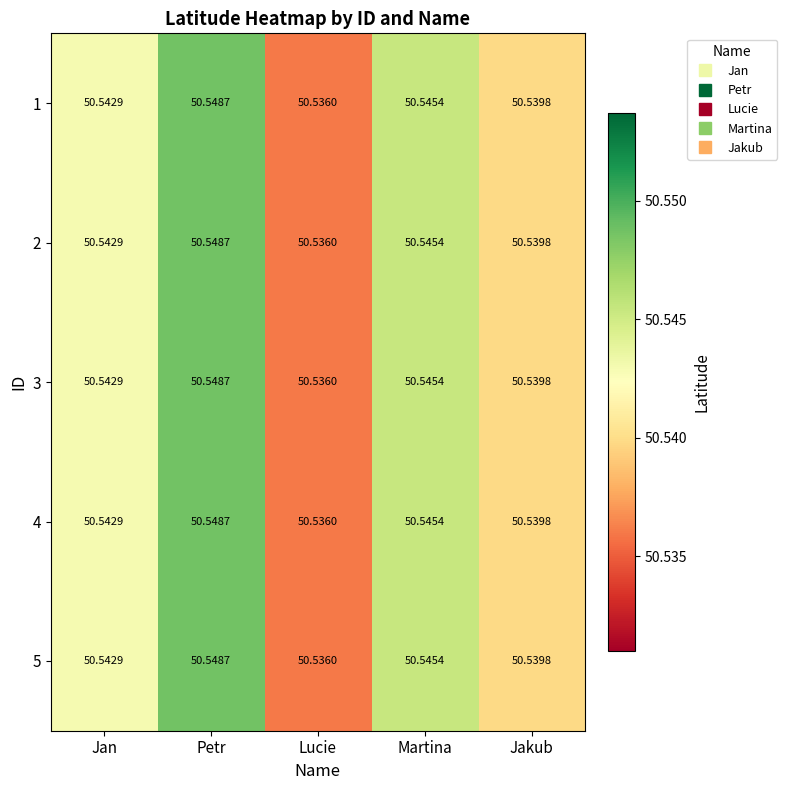

Where is 5 nearest to the value 50?

Lucie